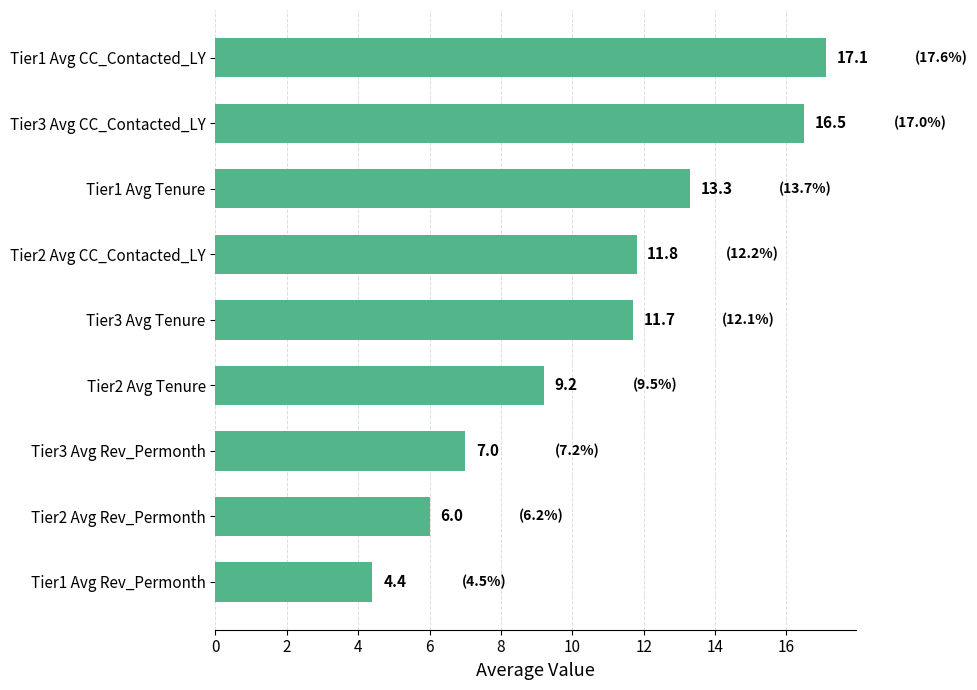

Which category has the lowest value across all series?

Tier1 Avg Rev_Permonth